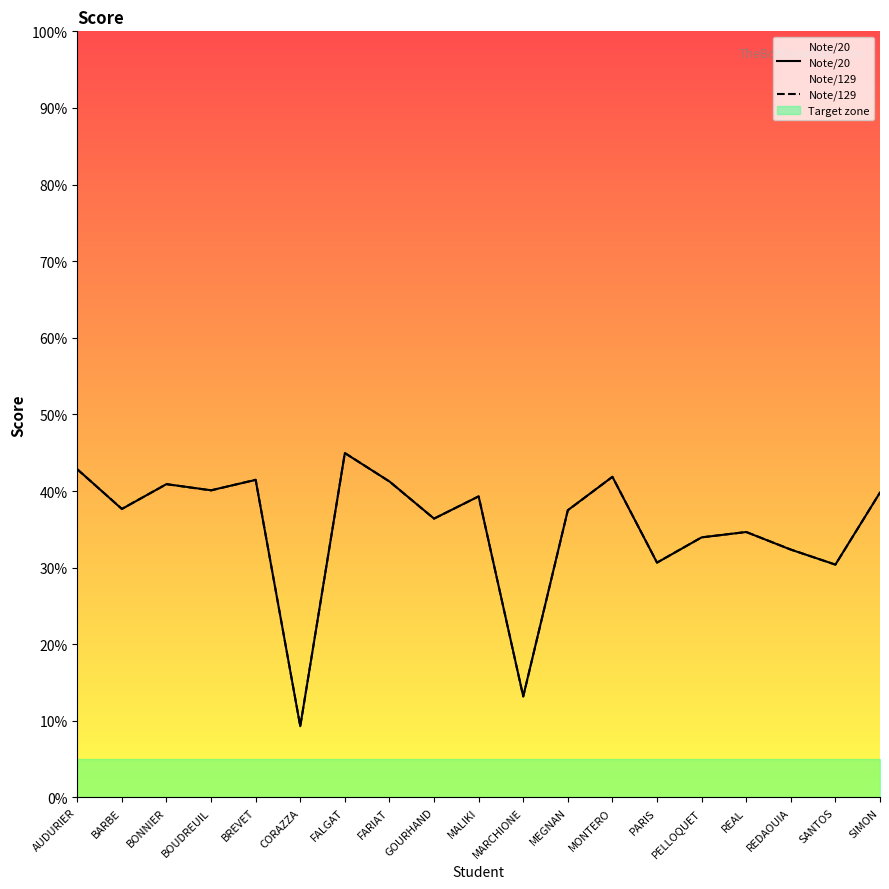

Read the Note/20 value at SIMON.

39.8